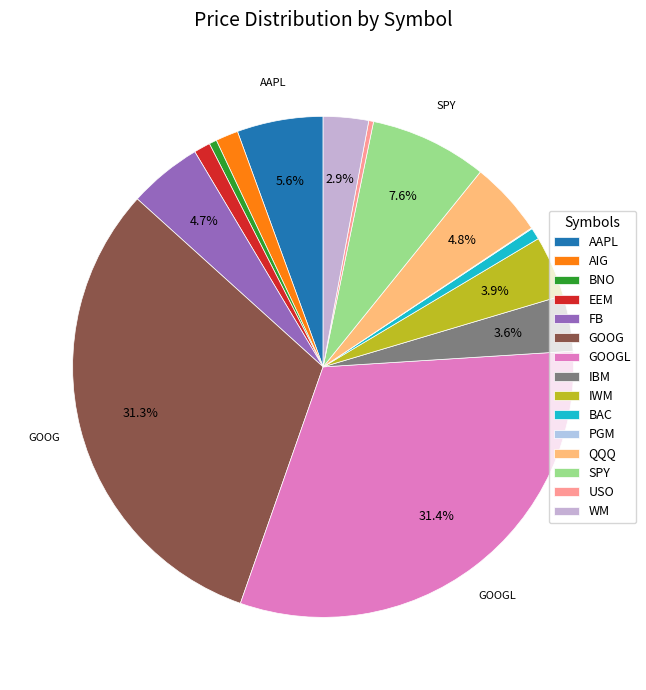

Which category has the smallest portion of the pie?

PGM